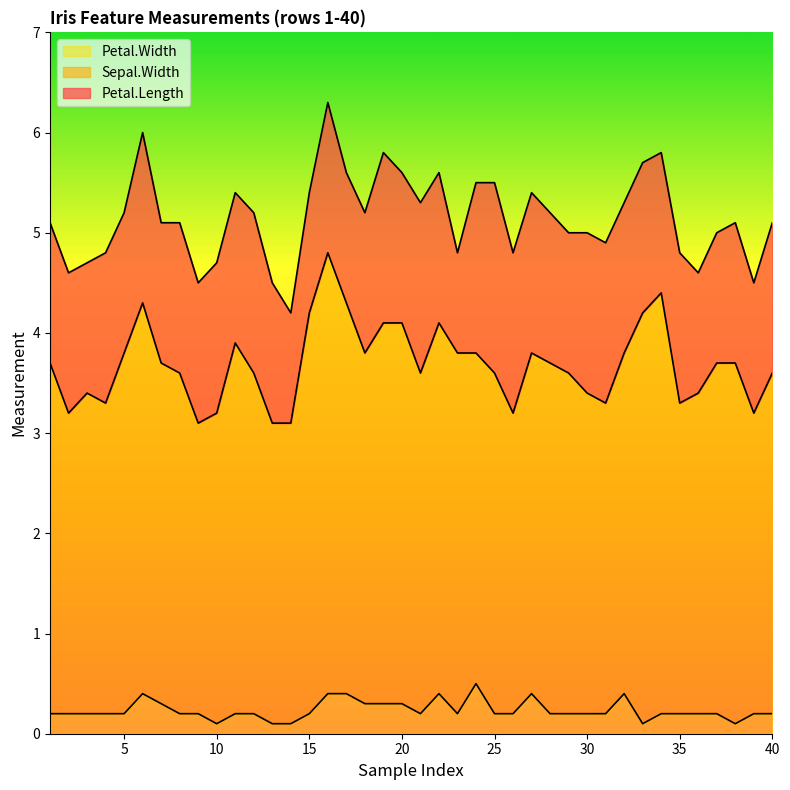

Rank the series at 1 from highest to lowest value.

Sepal.Width, Petal.Length, Petal.Width